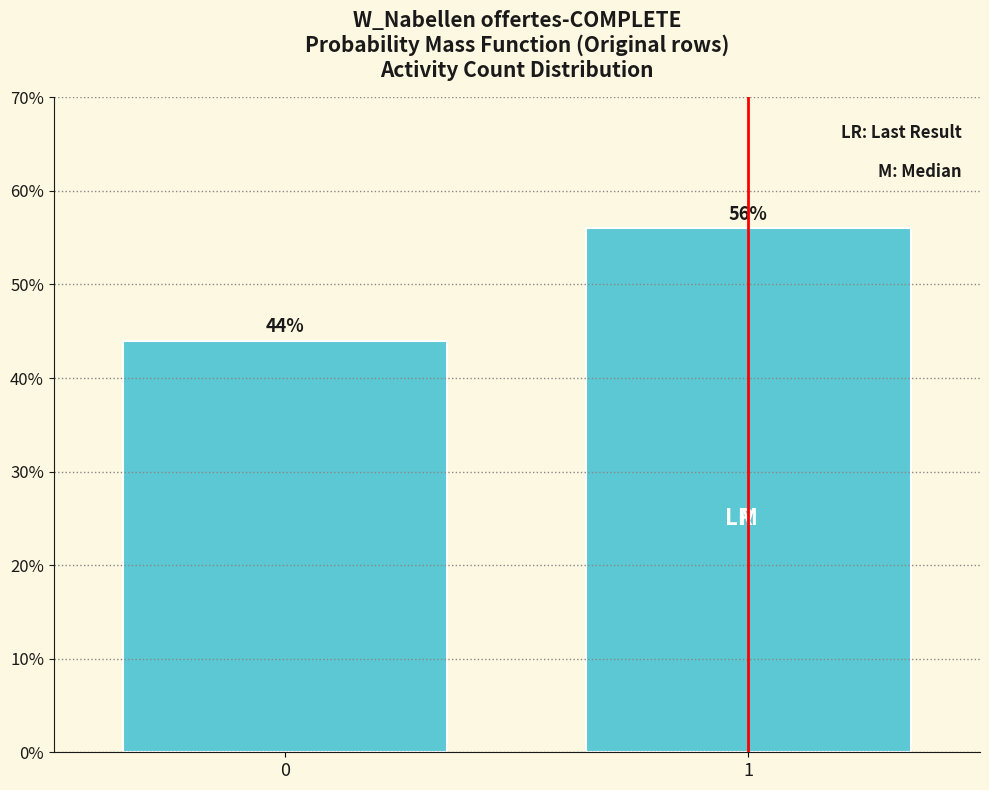

Reading left to right, extract all data points from this chart.

44.0	56.0